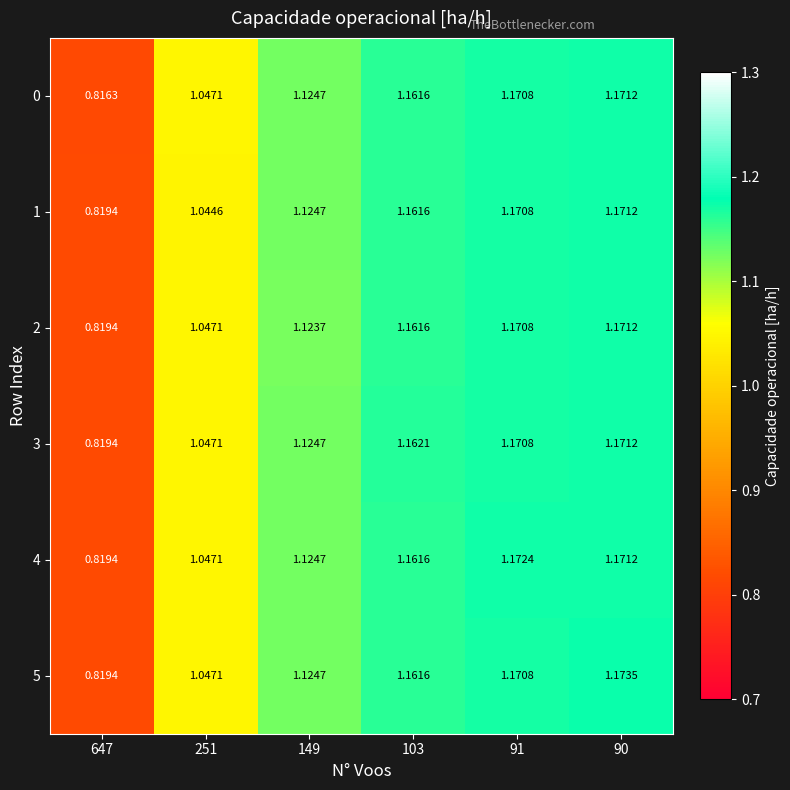

What is the total value across all series at 91?

7.0